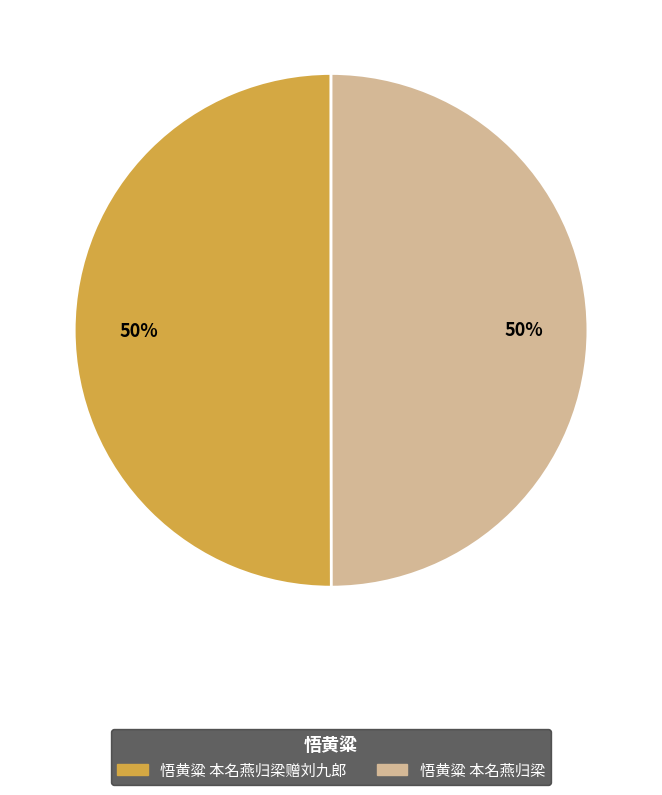

To the nearest percent, what is the average slice percentage?

50%